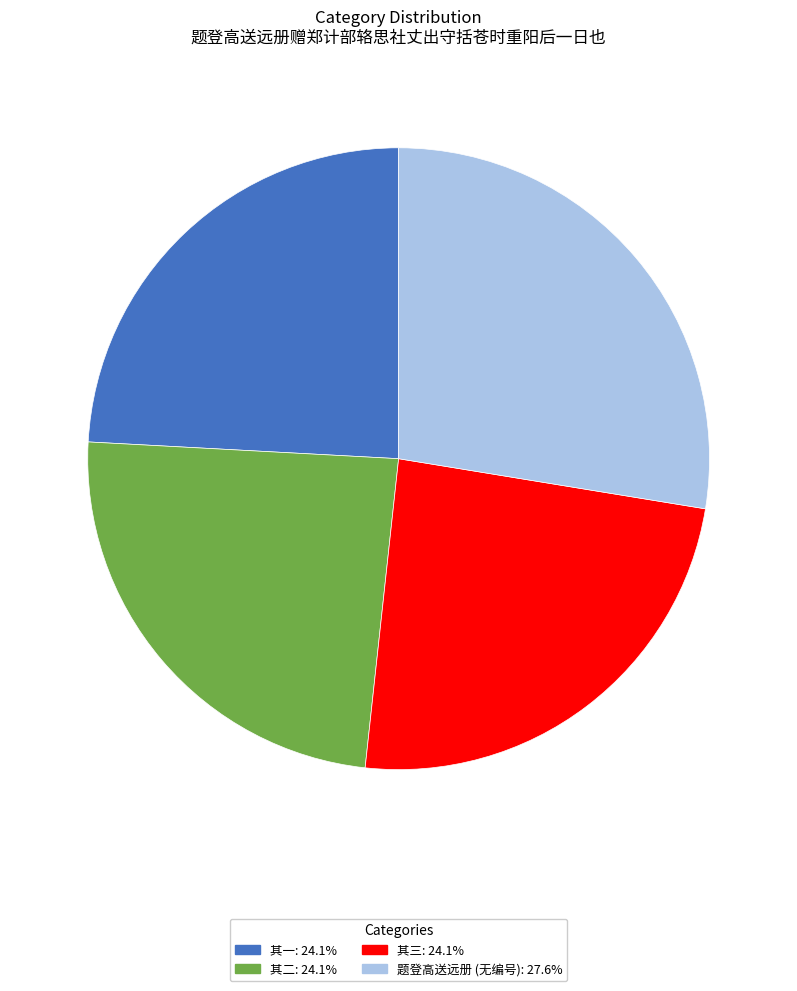

Is there a majority slice in this chart?

No